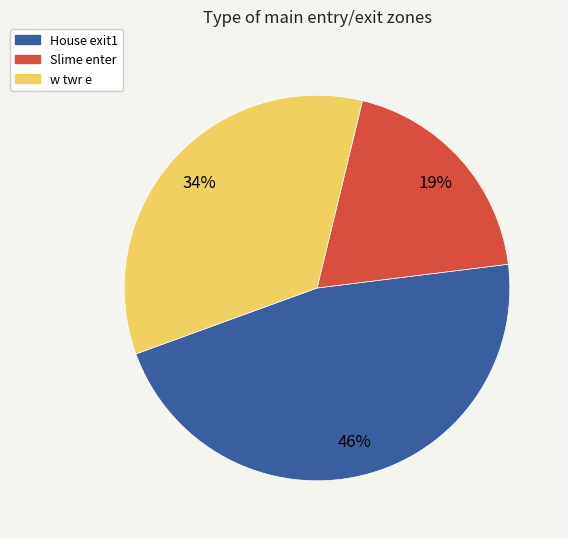

Count the number of slices in the pie.

3